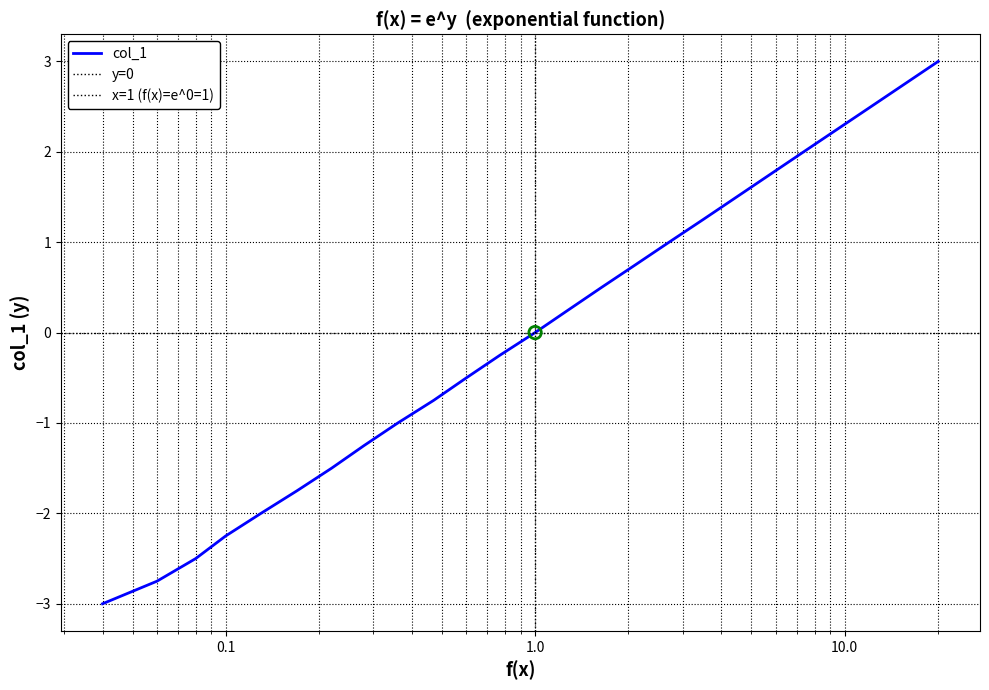

What is the maximum value for col_1?

3.0